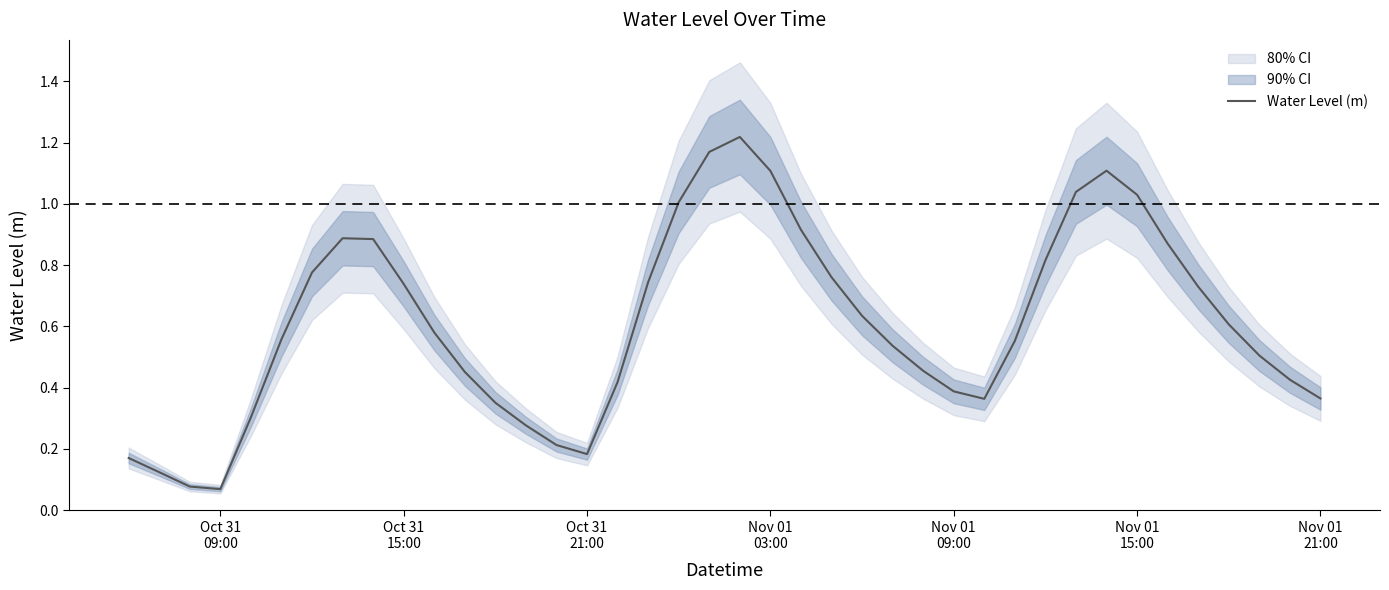

Is this an area chart (filled region under the line)?

No